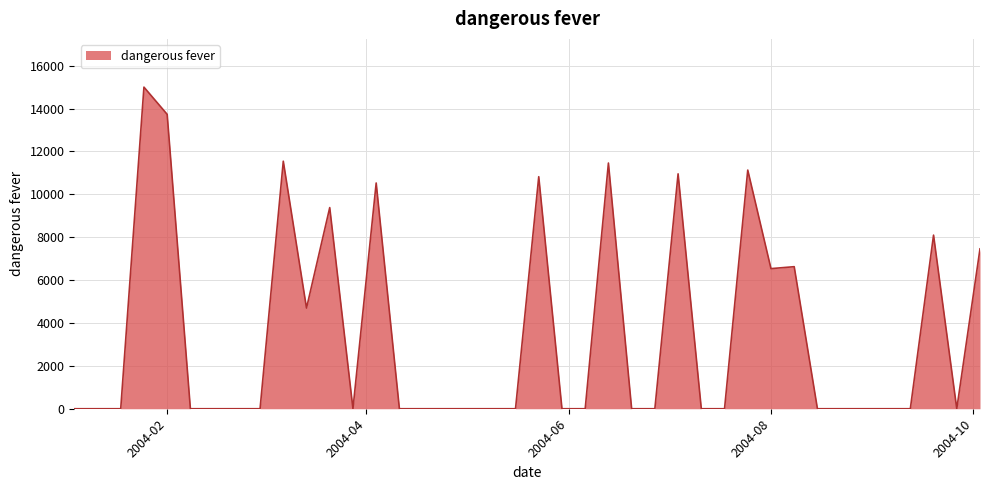

What is the maximum value shown in the chart?

14998.1